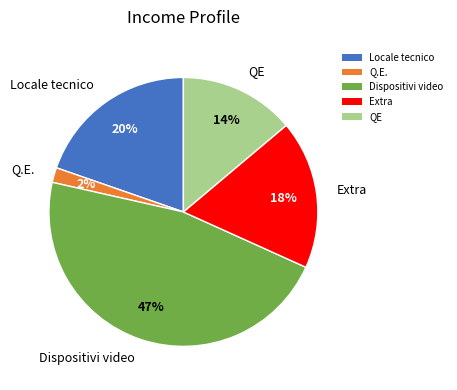

Do Q.E. and Extra together represent more than half of the pie?

No